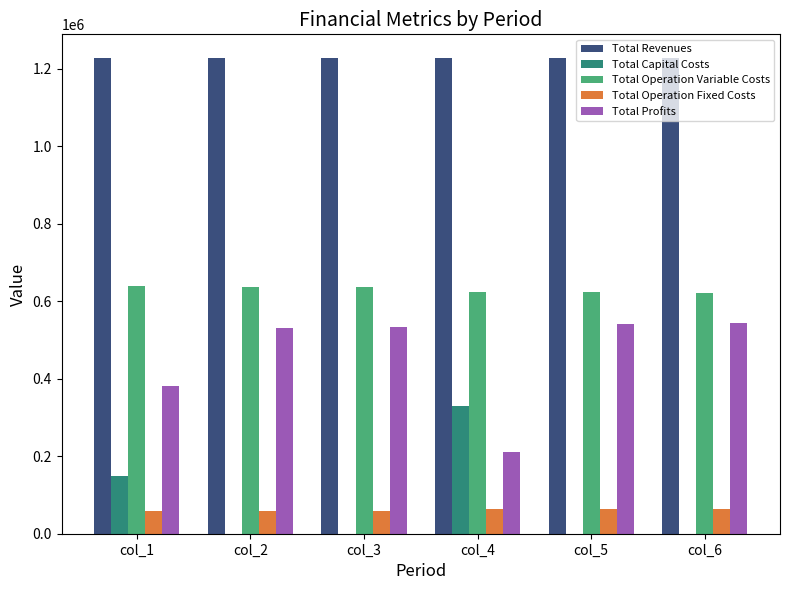

What is the sum of the Total Operation Fixed Costs values at col_3 and col_1?

118448.8